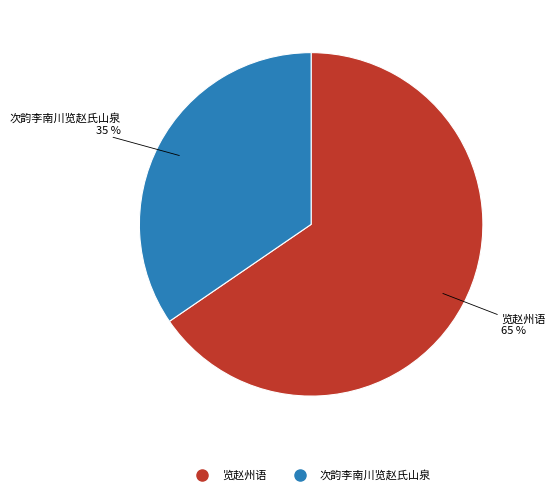

Combined, do 次韵李南川览赵氏山泉 and 览赵州语 account for over 50%?

Yes